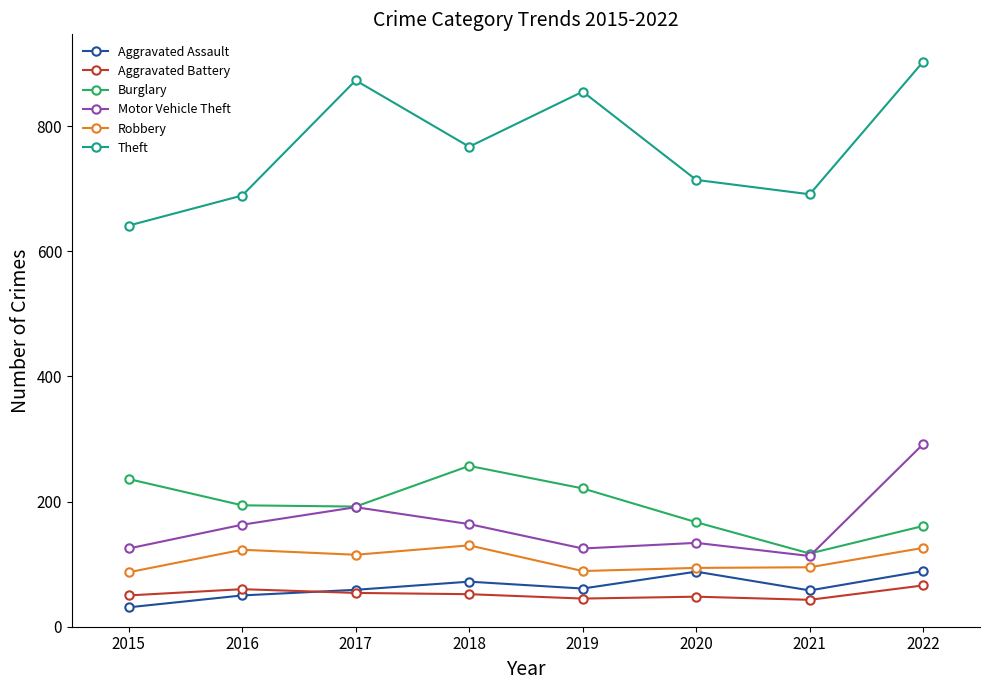

What is the value of the Burglary point at the 7th from the left?

117